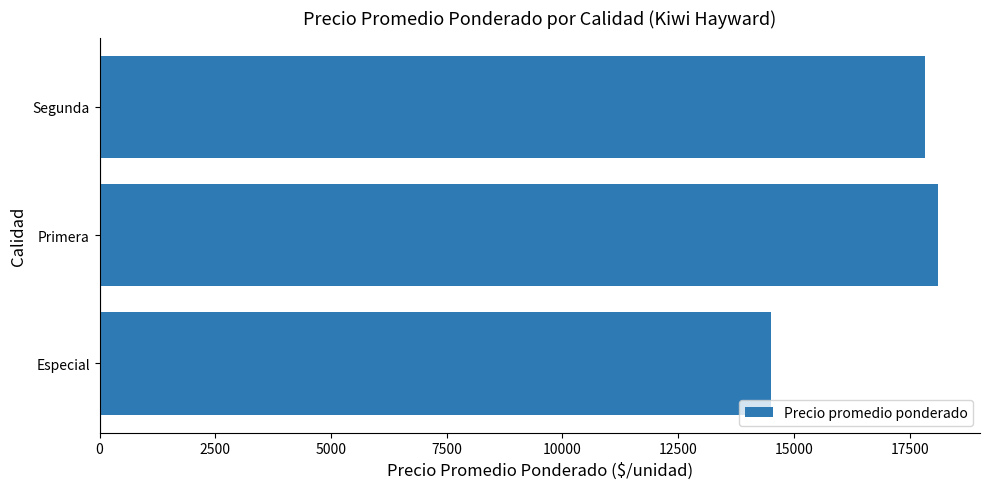

How many categories are shown in the chart?

3